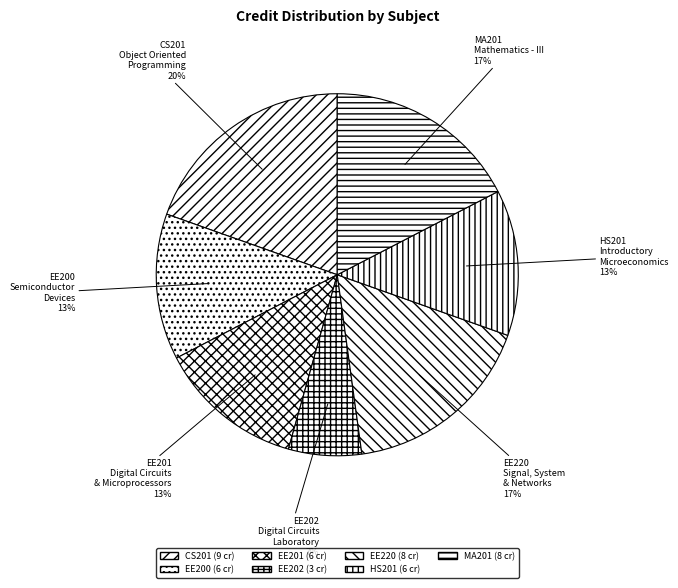

Does EE202 represent more than half of the total?

No